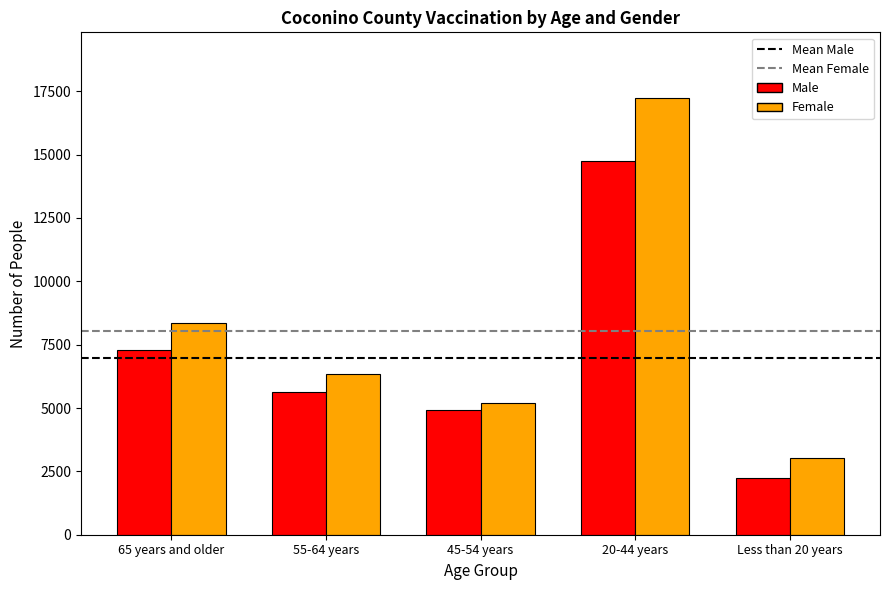

Read the Female value at 20-44 years, to the nearest 50.

17250